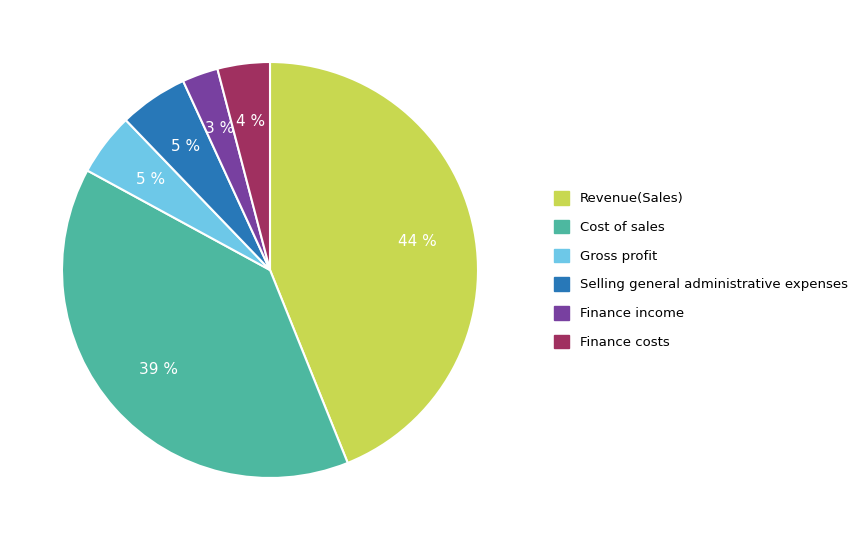

How many segments does this pie chart have?

6